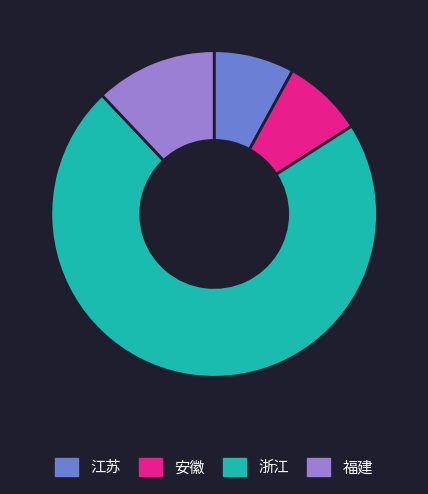

What is the largest slice in the pie chart?

浙江